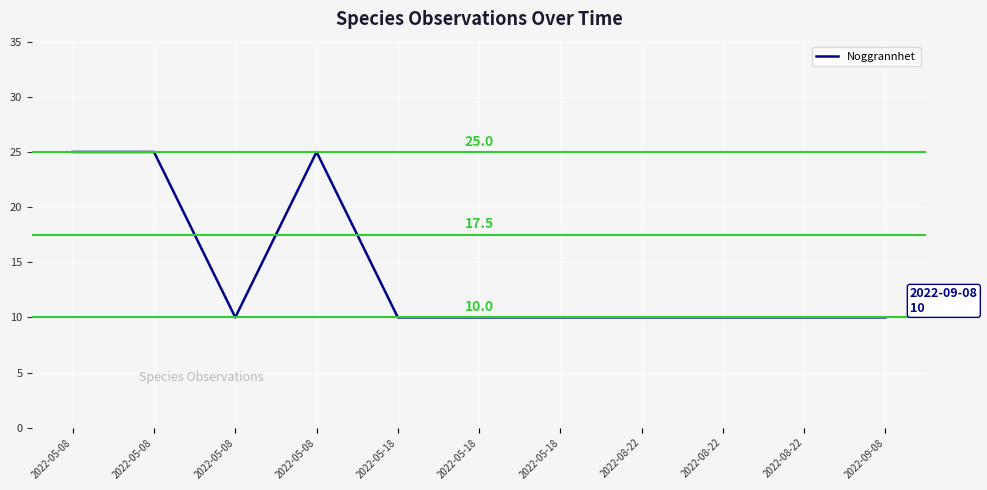

At which category does the chart reach its minimum across all series?

2022-05-08